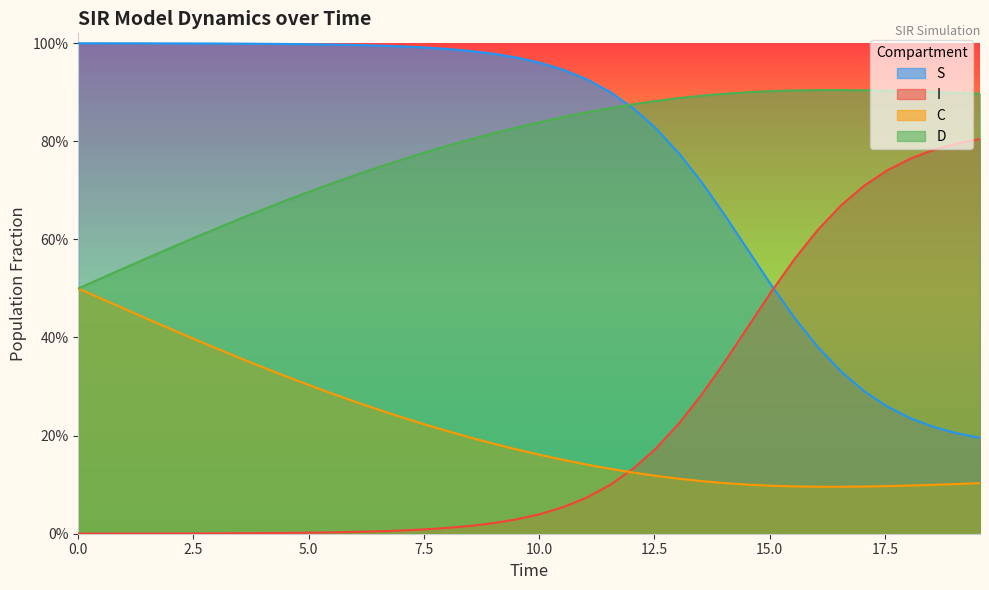

What is the value of the C point at the 6th from the left?

0.4